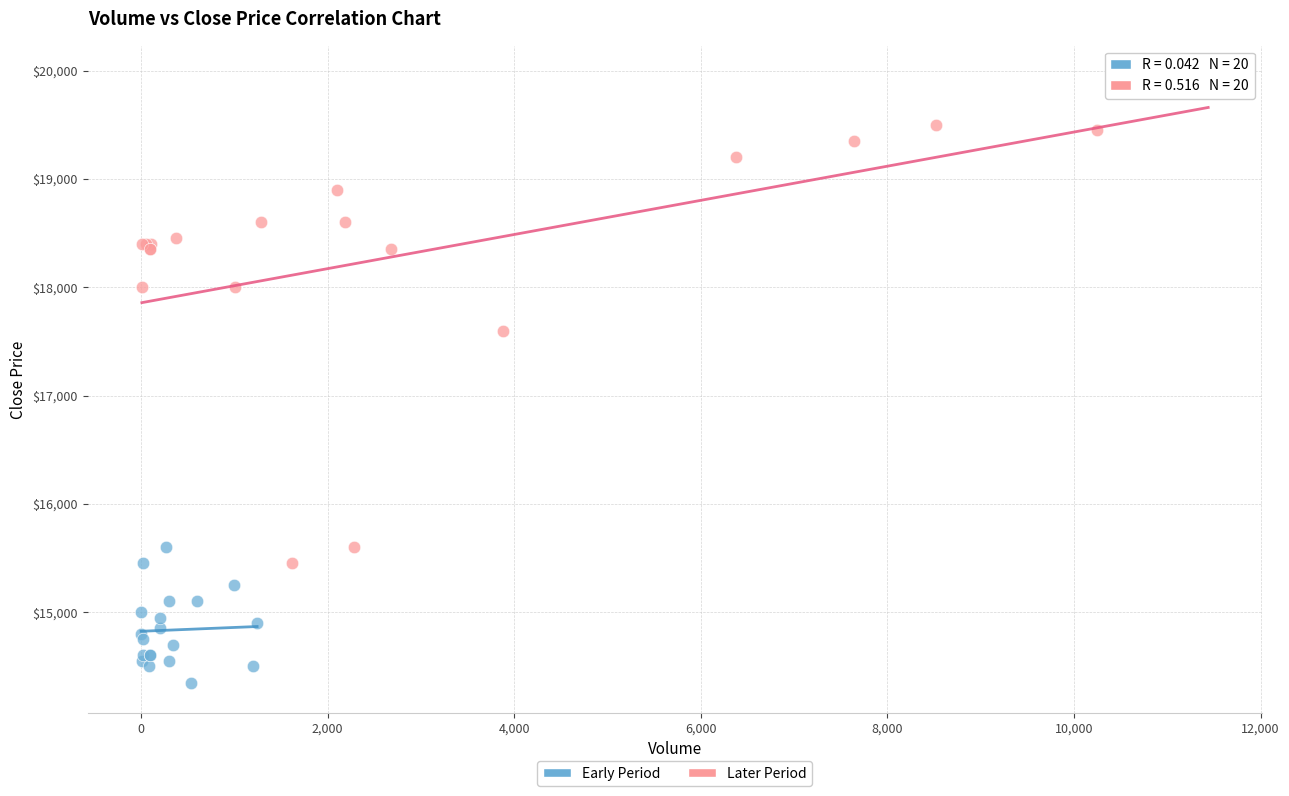

Which series contains the highest Y value?

Later Period